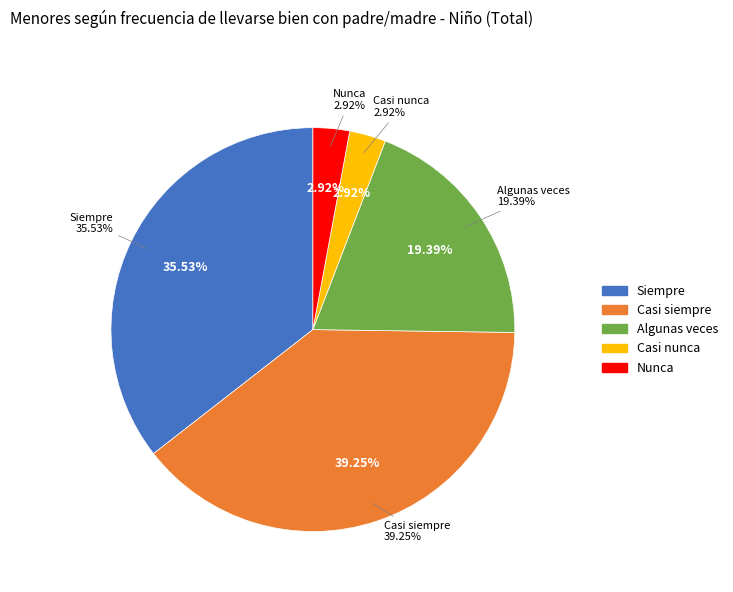

Rank the categories by value from highest to lowest.

Casi siempre, Siempre, Algunas veces, Nunca, Casi nunca